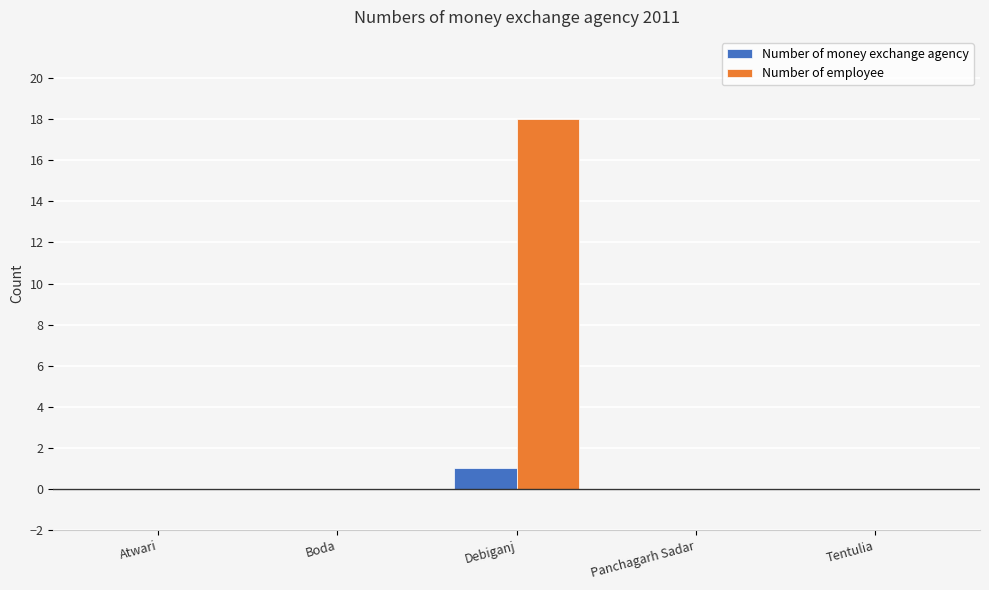

At which category is the sum across all series the highest?

Debiganj